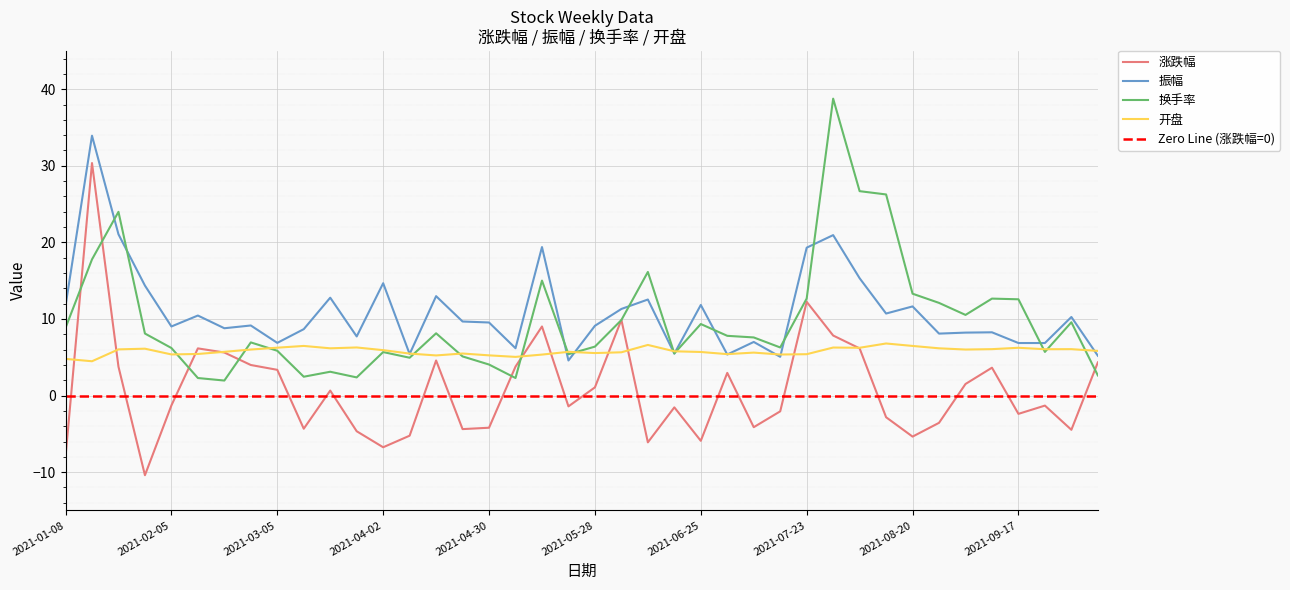

Rank the series by their maximum value, from highest to lowest.

换手率, 振幅, 涨跌幅, 开盘